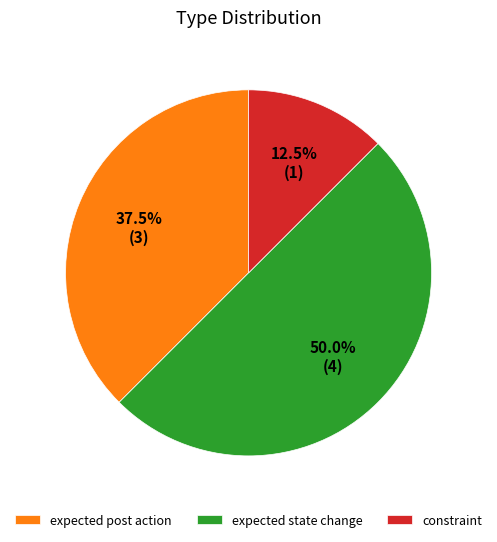

Approximately how many times larger is the value at constraint compared to expected post action?

0.3